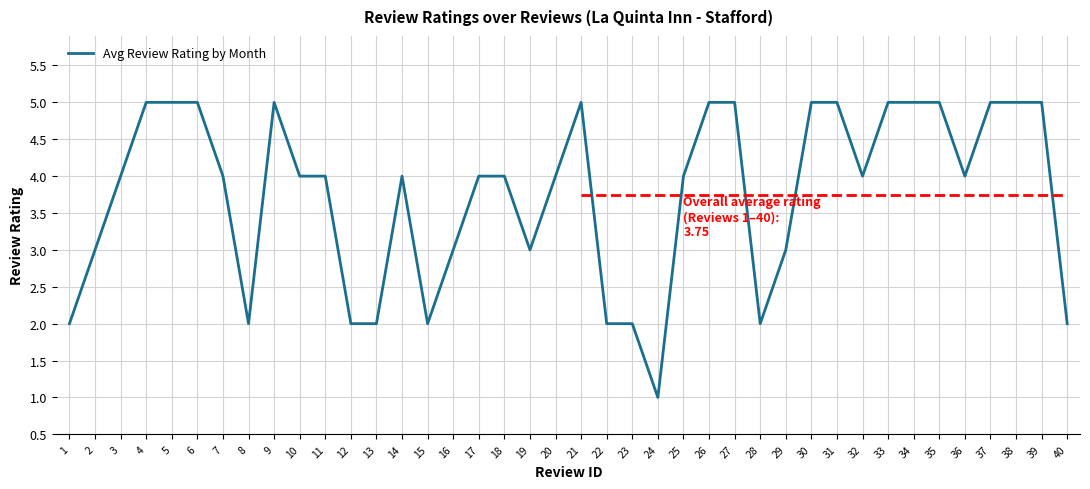

List the labels in order of value, largest first.

4, 5, 6, 9, 21, 26, 27, 30, 31, 33, 34, 35, 37, 38, 39, 3, 7, 10, 11, 14, 17, 18, 20, 25, 32, 36, 2, 16, 19, 29, 1, 8, 12, 13, 15, 22, 23, 28, 40, 24